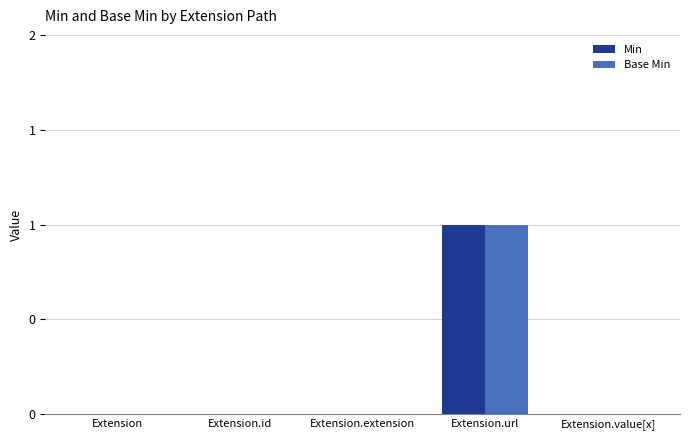

What is the label of the 2nd bar from the left?

Extension.id